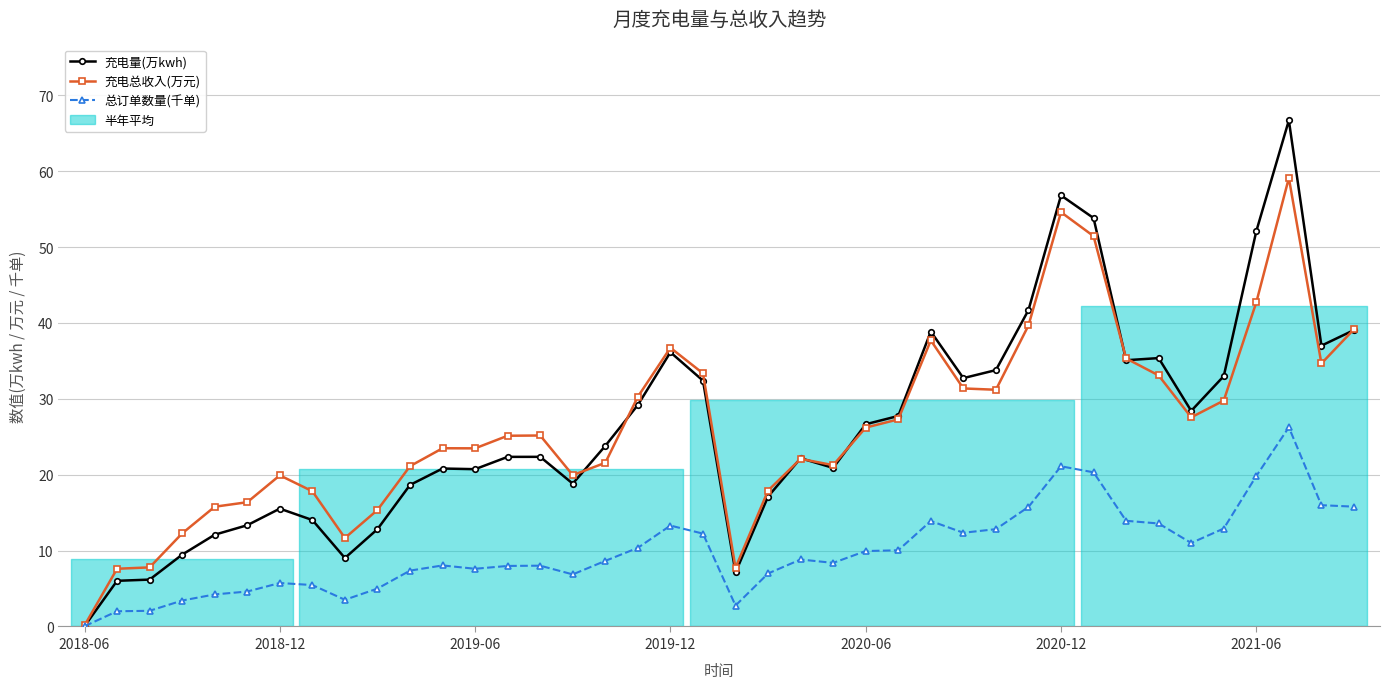

What is the sum of the 充电总收入(万元) values at 28 and 2018-06?

31.3